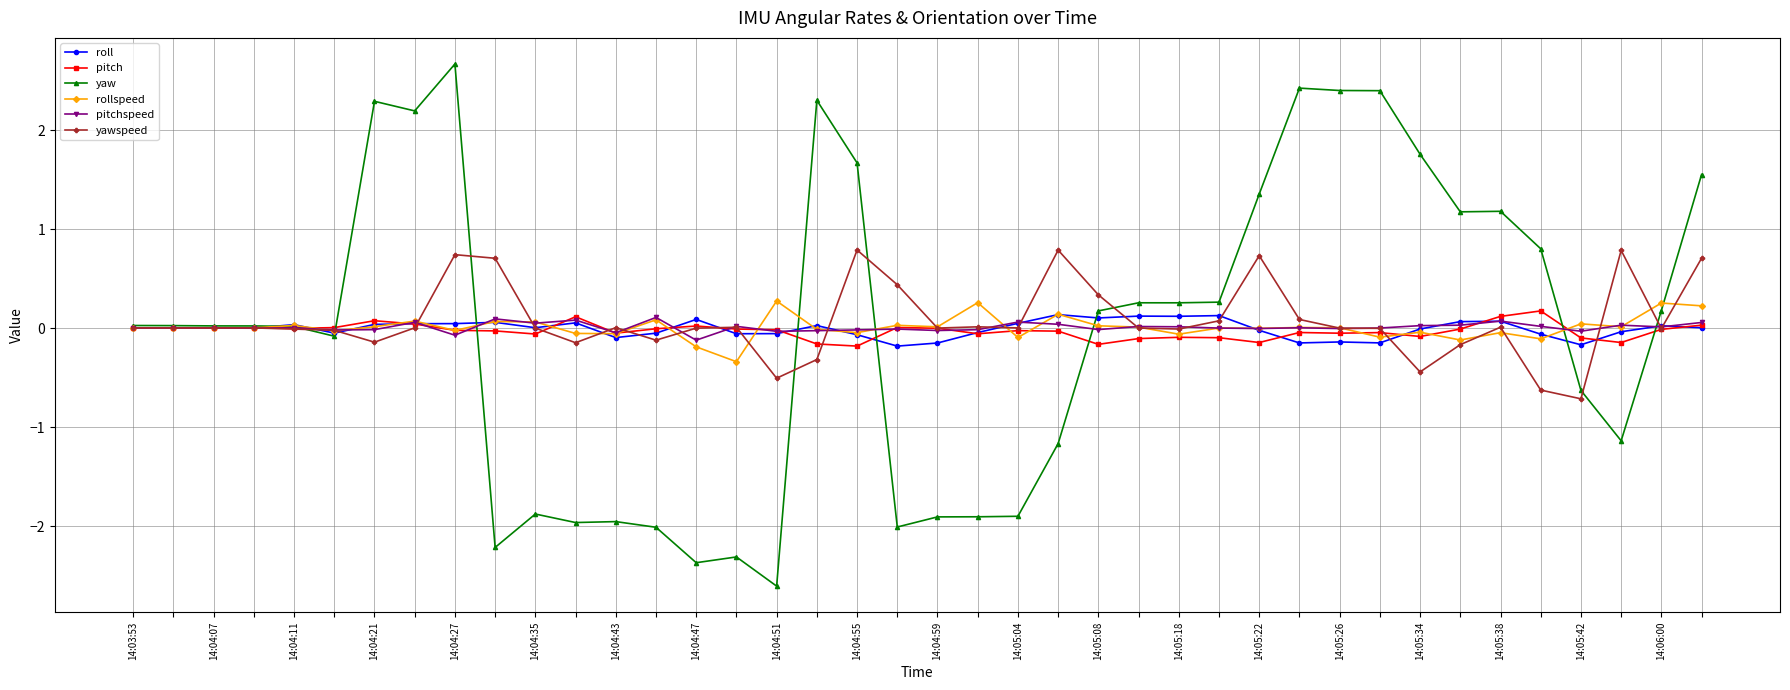

True or false: roll has more than 2 interior local peaks.

True